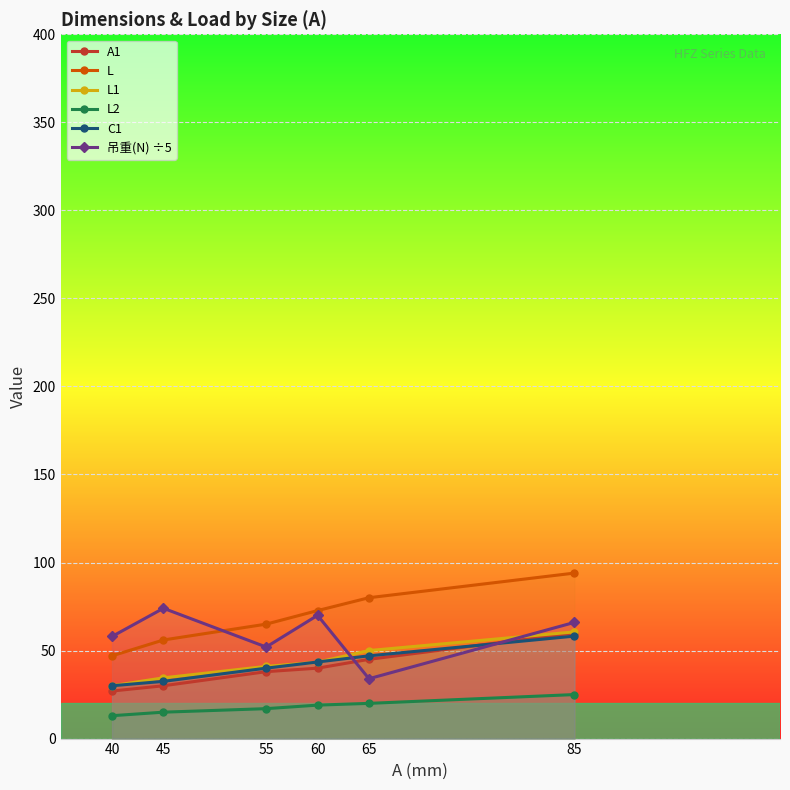

Where is L2 nearest to the value 19?

60